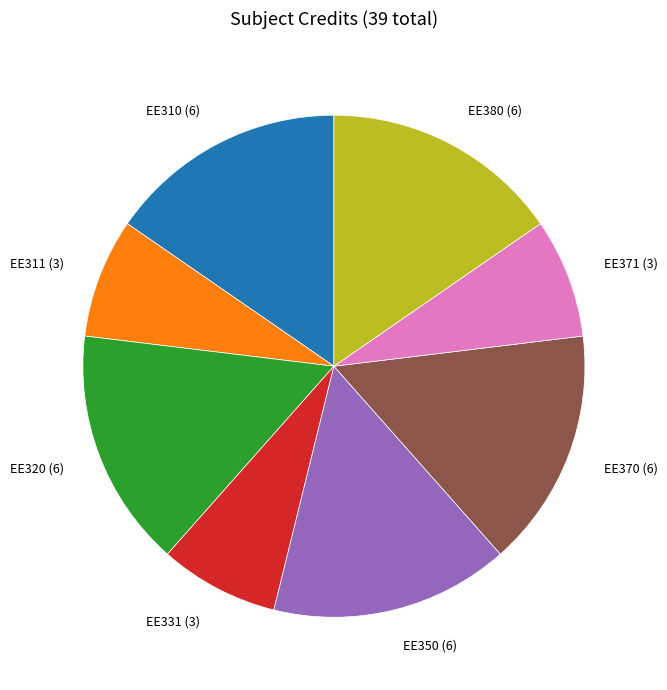

Is there a majority slice in this chart?

No